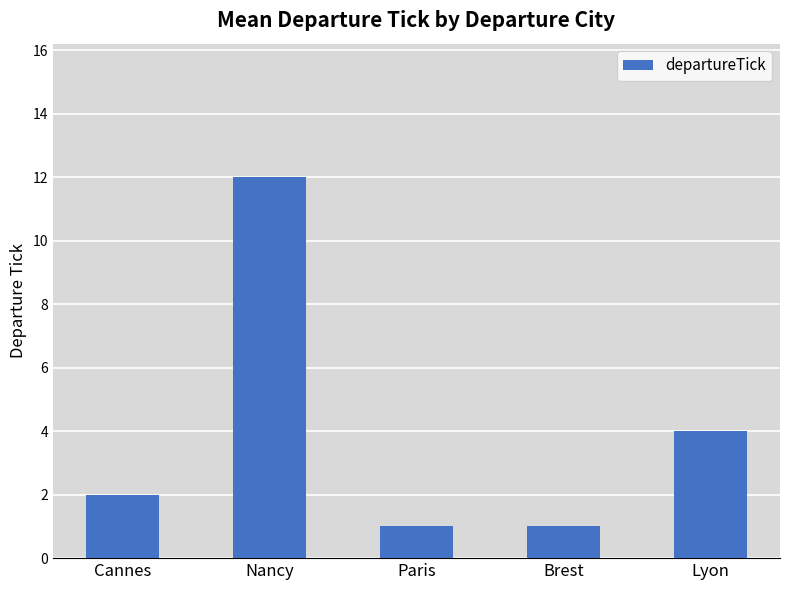

The chart shows a value of 1 at Brest. True or false?

True